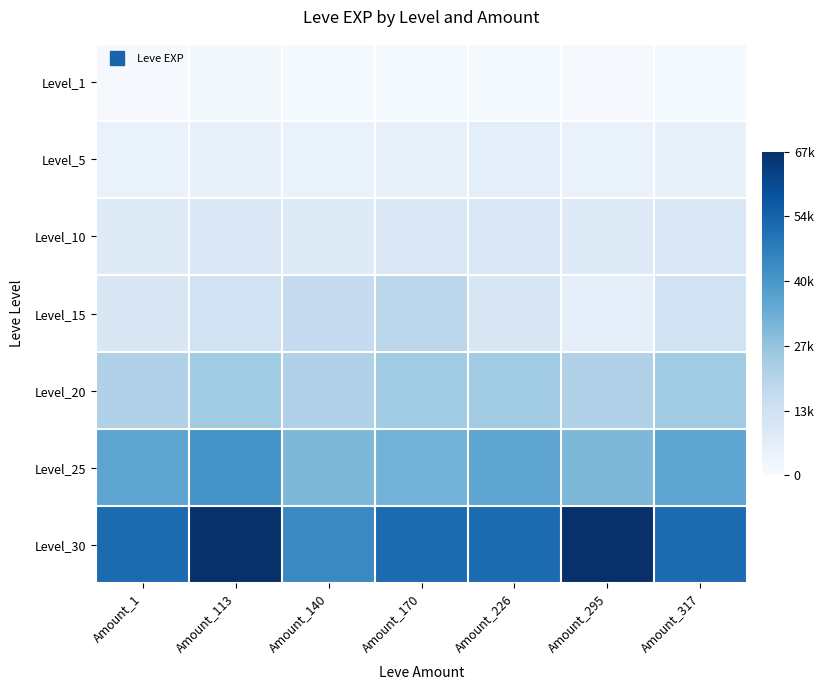

Which series has the largest total across all categories?

Level_30